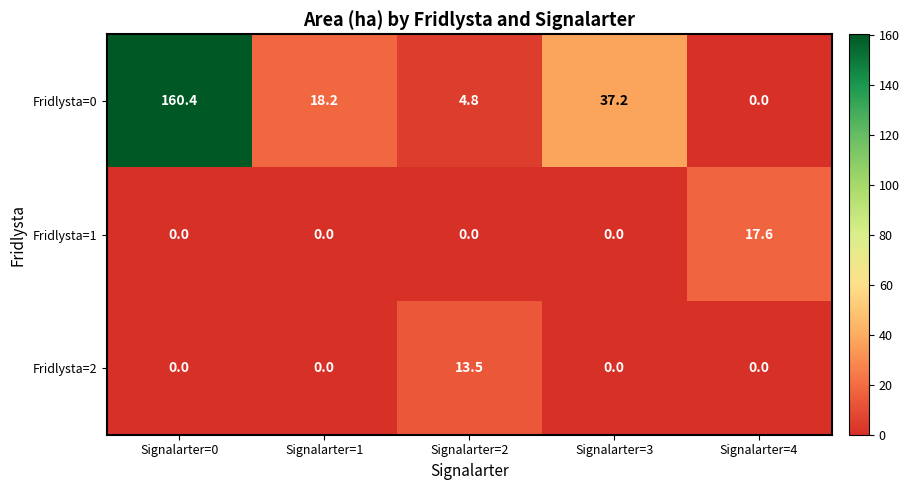

The Fridlysta=2 series shows 17.8 at Signalarter=2. True or false?

False